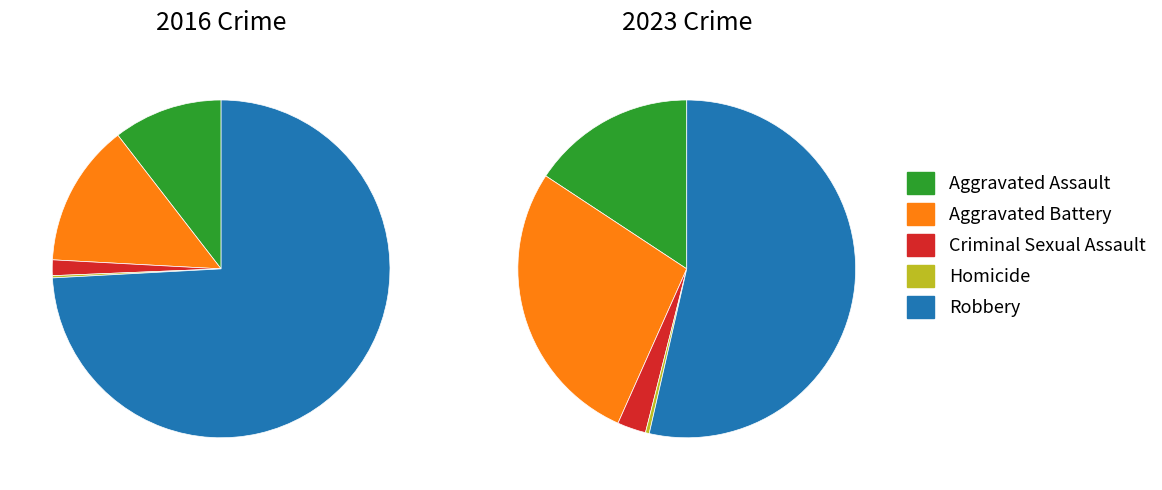

Which series has the largest range (max minus min)?

values_2016